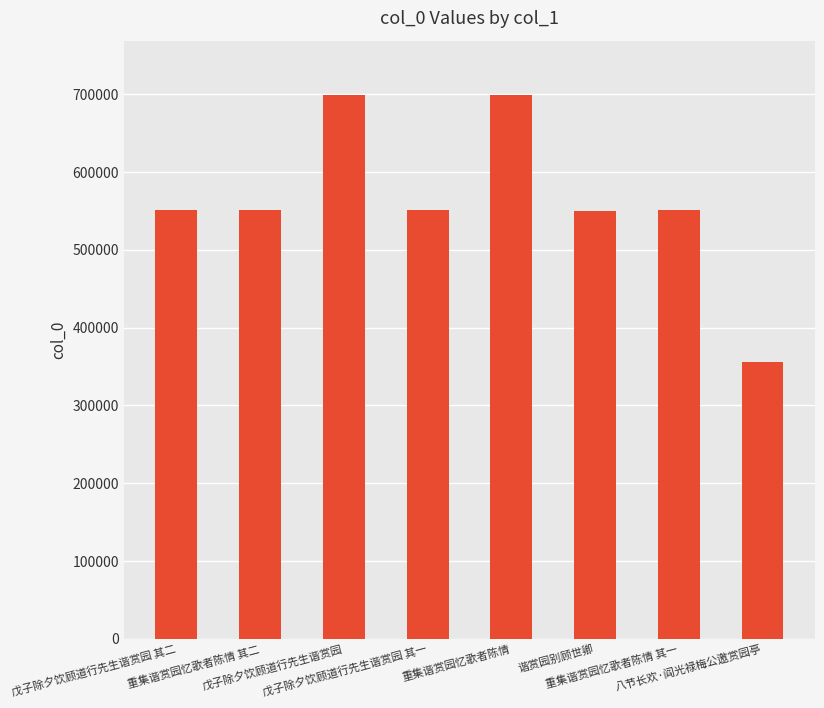

What is the maximum value shown in the chart?

699147